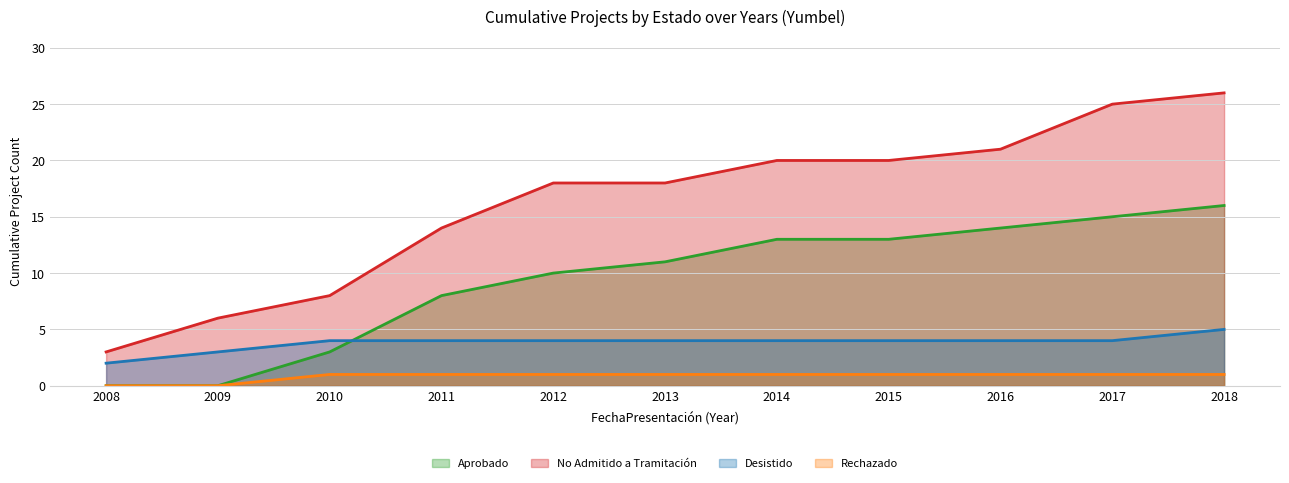

Is the value of No Admitido a Tramitación at 2012 greater than the value of Aprobado at 2012?

Yes